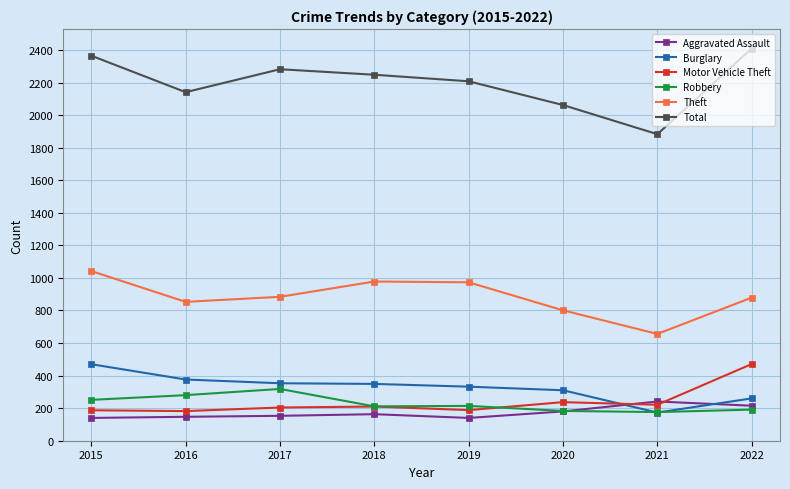

Count the number of categories in the chart.

8